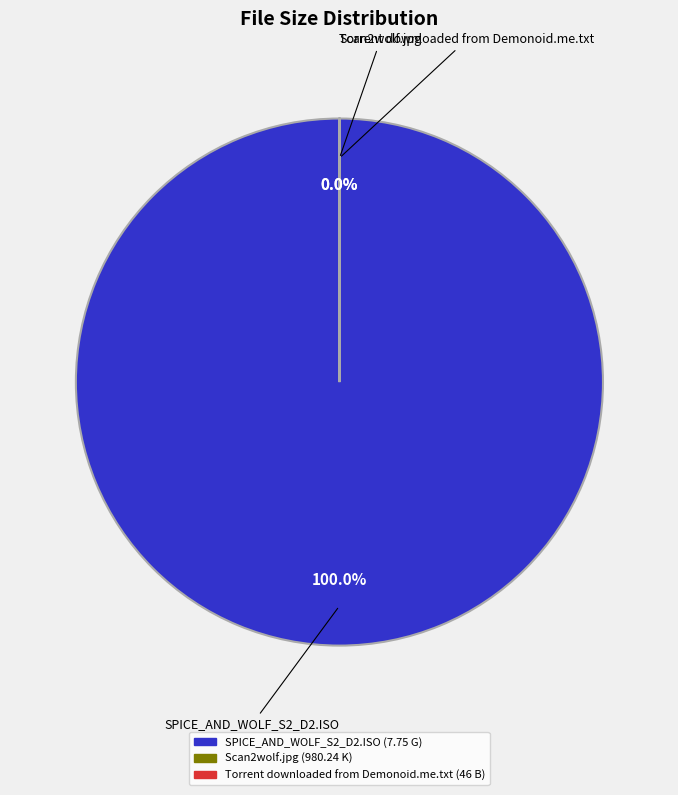

Is Scan2wolf.jpg the majority of the pie?

Yes